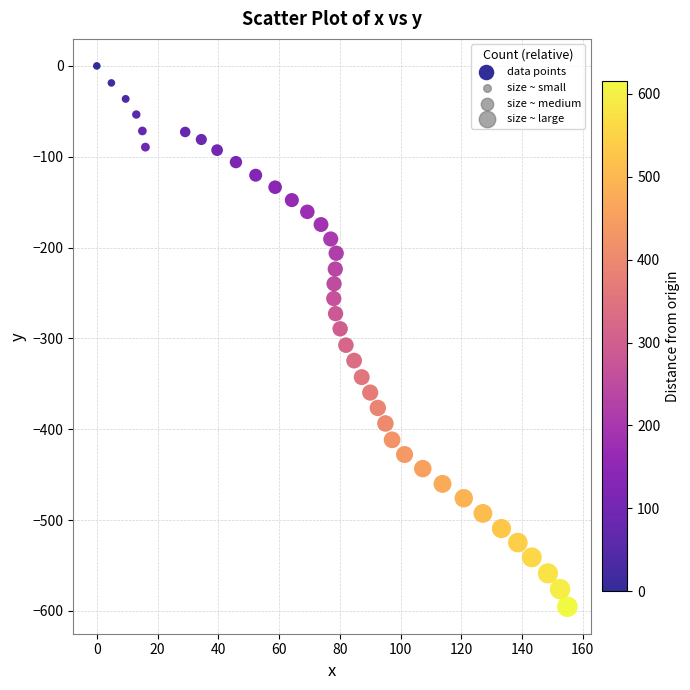

What is the range of Y values (max minus min)?

595.3